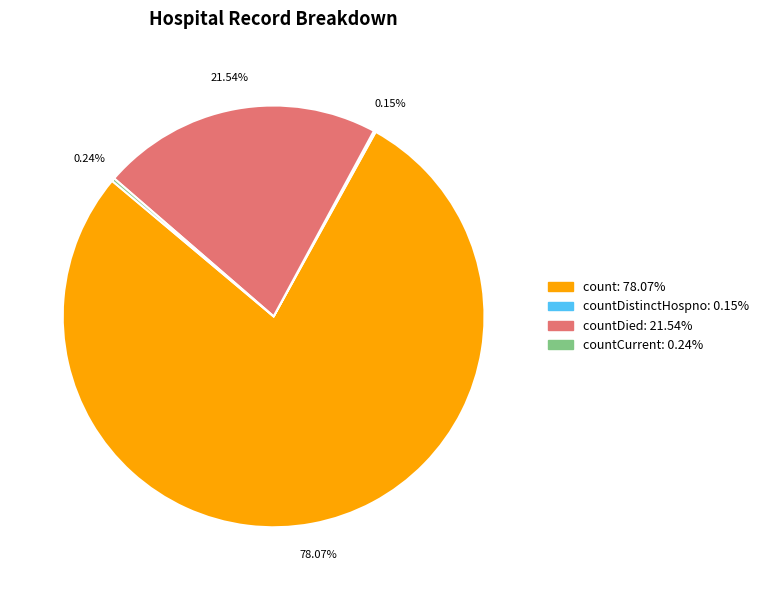

Does any single category account for the majority?

Yes